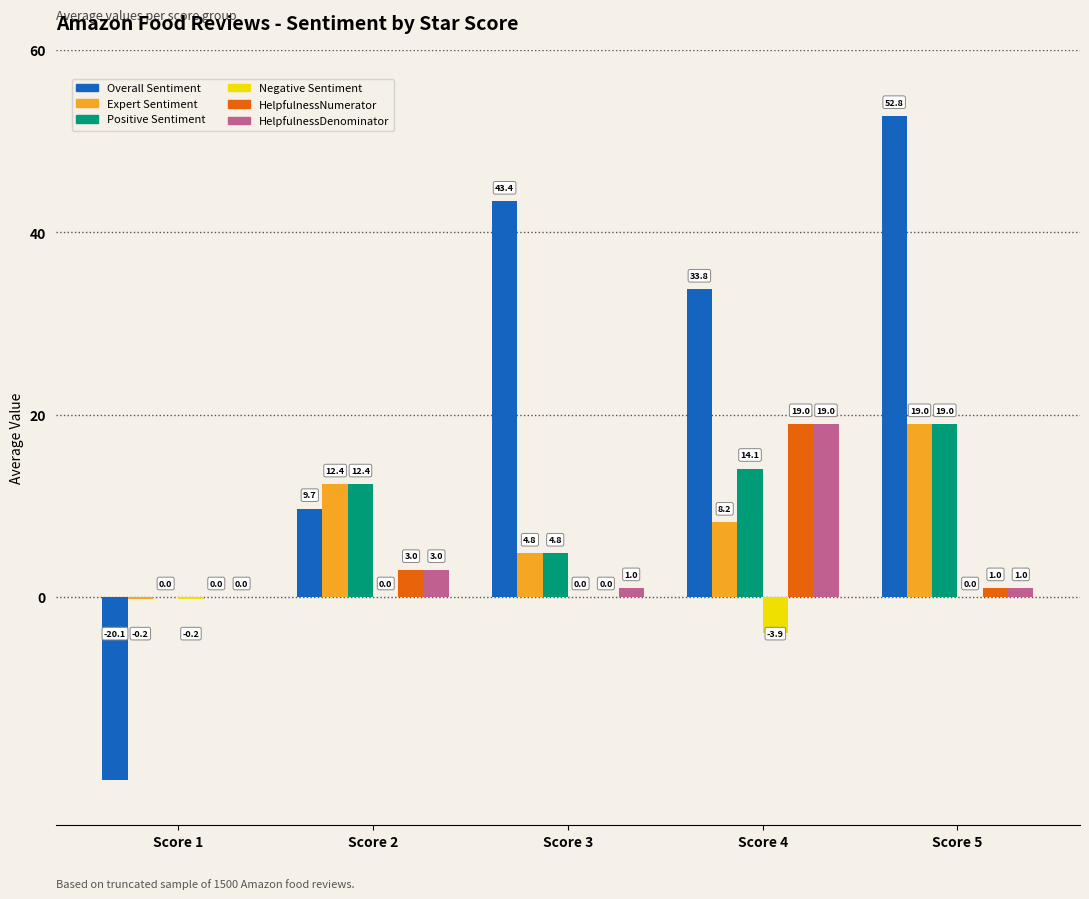

How many positive values does the Expert Sentiment series have?

4